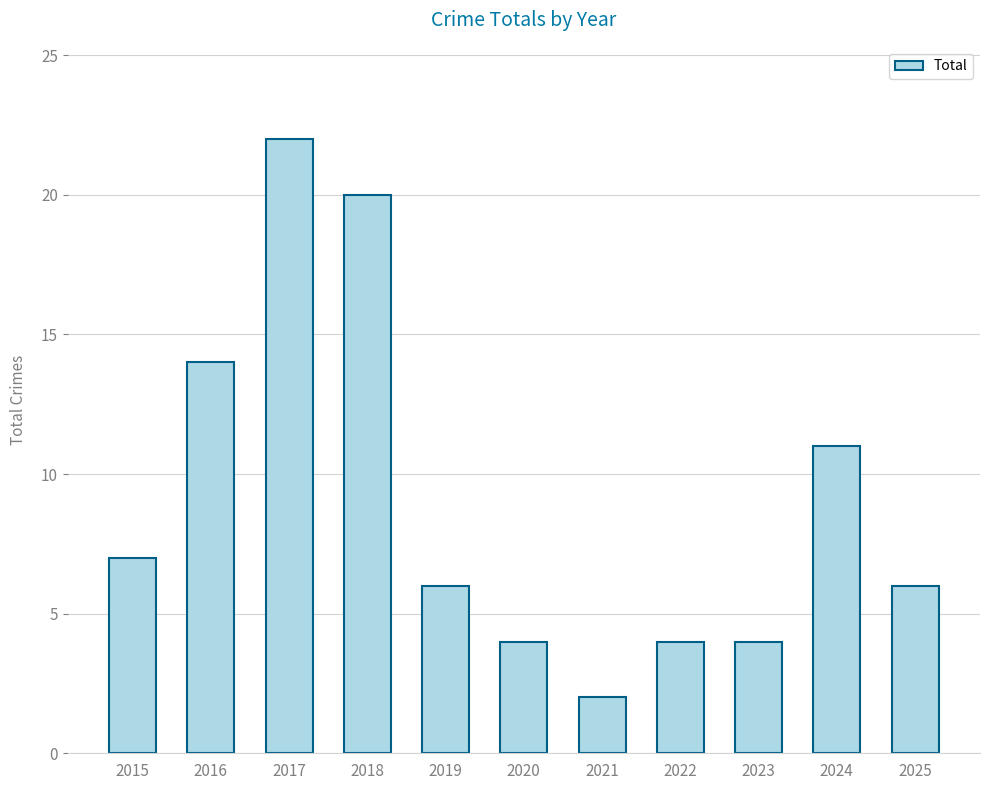

What is the value of the 11th bar from the left?

6